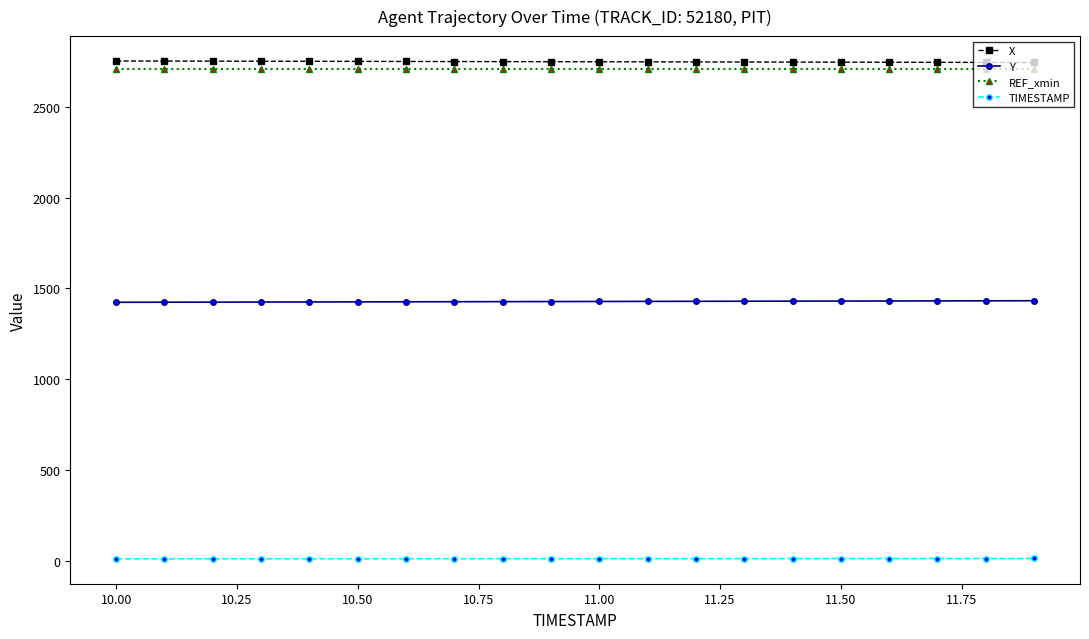

What is the value of the X point at the 2nd from the left?

2753.3